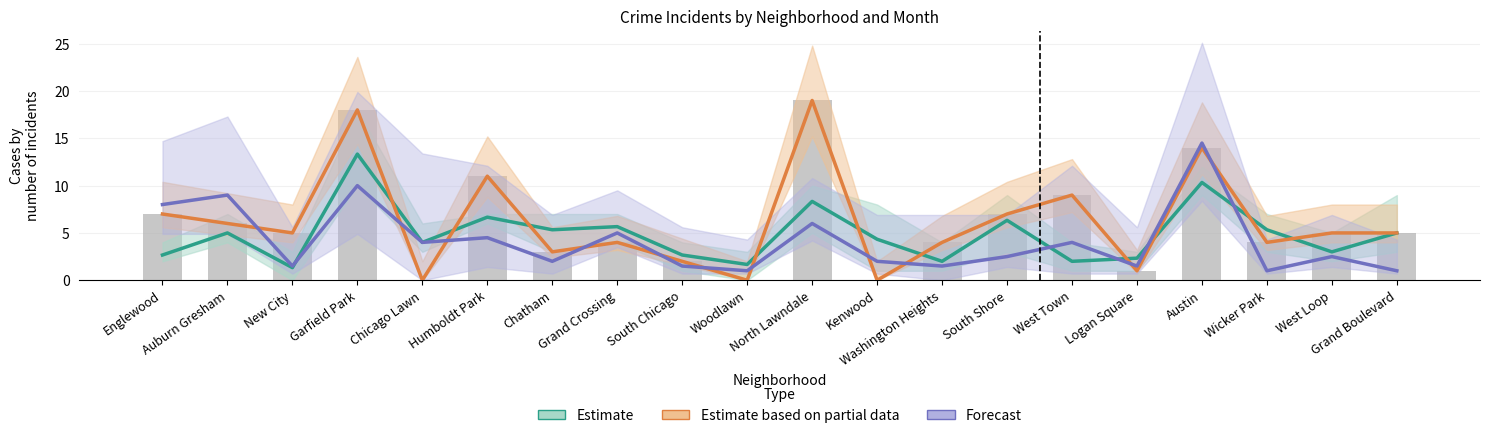

What are all the series names shown in the legend?

Estimate, Estimate based on partial data, Forecast